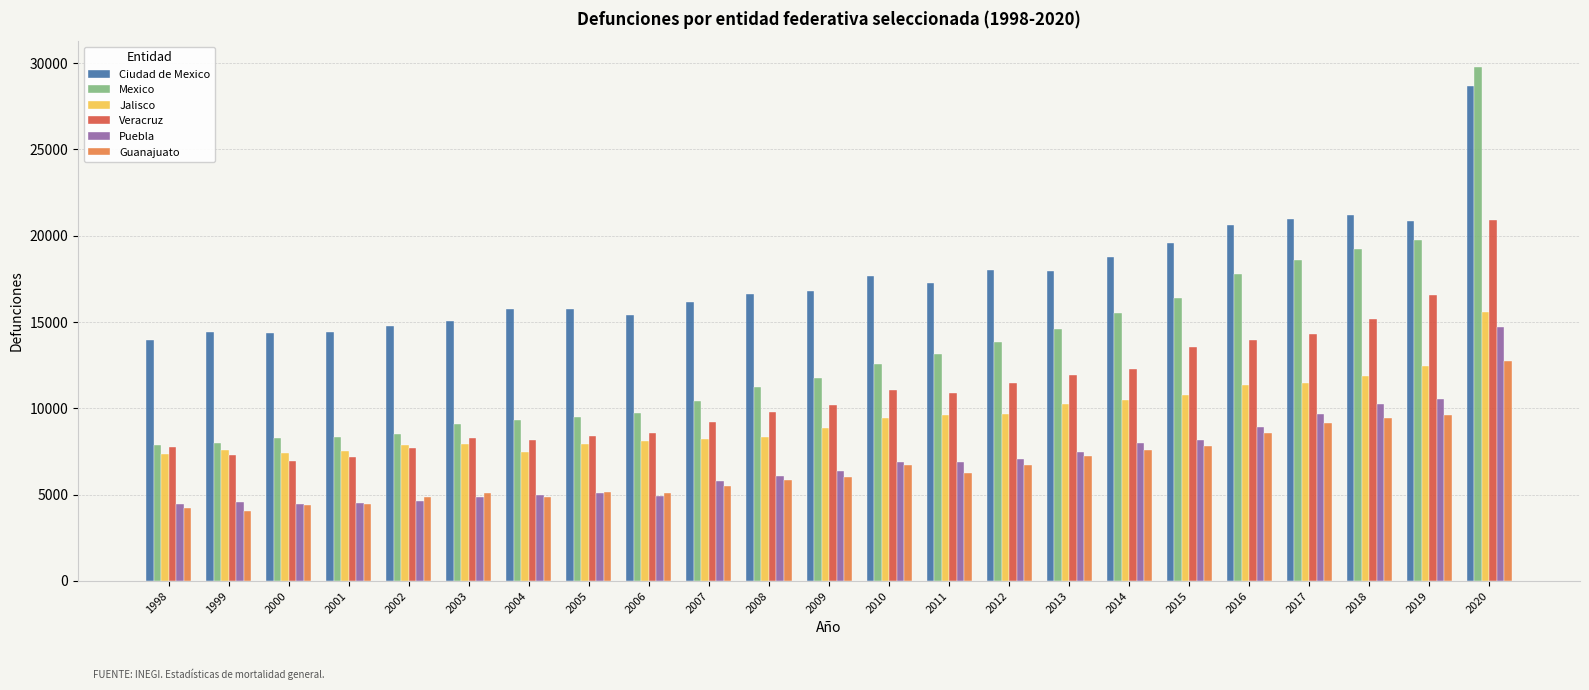

What is the spread (max minus min) of values at 2006?

10493